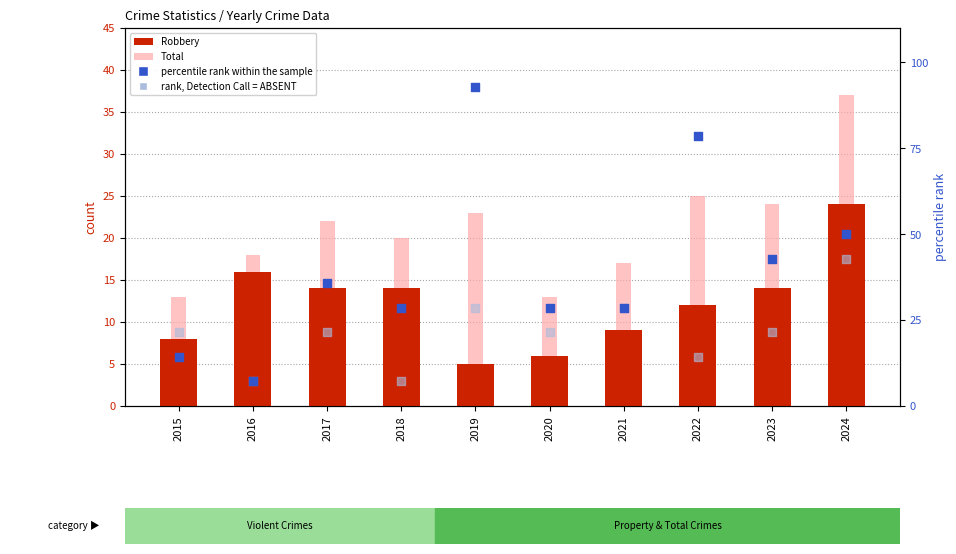

Which series reaches the maximum Y coordinate?

percentile rank within the sample